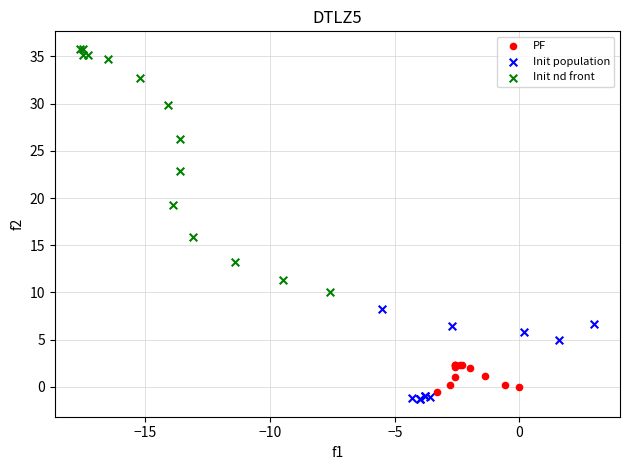

Which series contains the highest Y value?

Init nd front